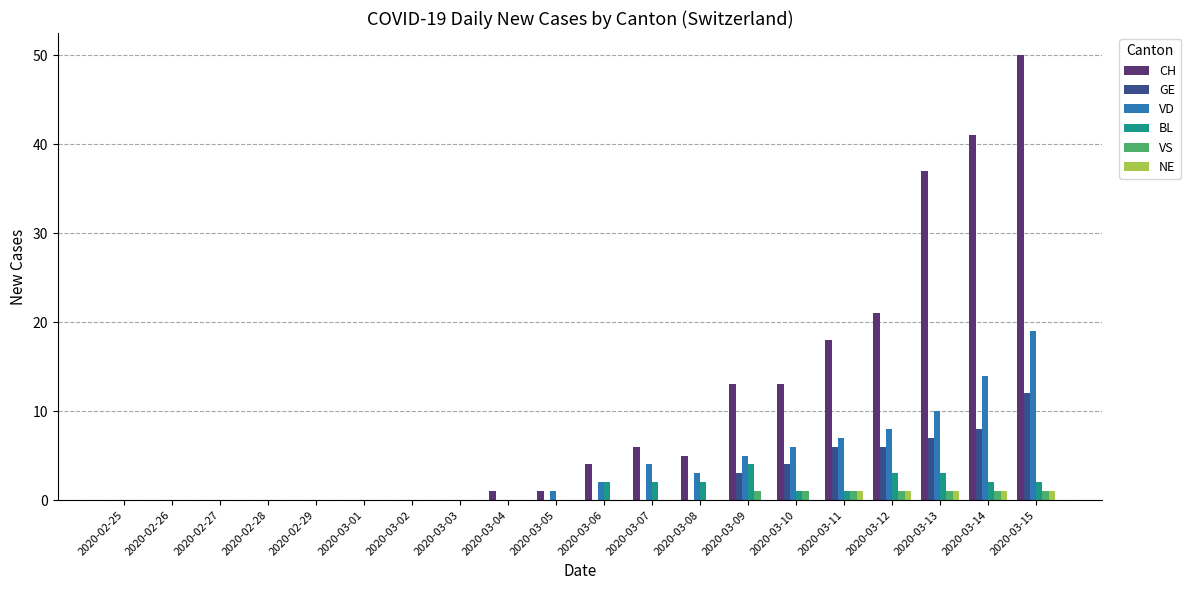

Reading left to right, transcribe all the data shown in this chart.

CH: 2020-02-25=0	2020-02-26=0	2020-02-27=0	2020-02-28=0	2020-02-29=0	2020-03-01=0	2020-03-02=0	2020-03-03=0	2020-03-04=1	2020-03-05=1	2020-03-06=4	2020-03-07=6	2020-03-08=5	2020-03-09=13	2020-03-10=13	2020-03-11=18	2020-03-12=21	2020-03-13=37	2020-03-14=41	2020-03-15=50
GE: 2020-02-25=0	2020-02-26=0	2020-02-27=0	2020-02-28=0	2020-02-29=0	2020-03-01=0	2020-03-02=0	2020-03-03=0	2020-03-04=0	2020-03-05=0	2020-03-06=0	2020-03-07=0	2020-03-08=0	2020-03-09=3	2020-03-10=4	2020-03-11=6	2020-03-12=6	2020-03-13=7	2020-03-14=8	2020-03-15=12
VD: 2020-02-25=0	2020-02-26=0	2020-02-27=0	2020-02-28=0	2020-02-29=0	2020-03-01=0	2020-03-02=0	2020-03-03=0	2020-03-04=0	2020-03-05=1	2020-03-06=2	2020-03-07=4	2020-03-08=3	2020-03-09=5	2020-03-10=6	2020-03-11=7	2020-03-12=8	2020-03-13=10	2020-03-14=14	2020-03-15=19
BL: 2020-02-25=0	2020-02-26=0	2020-02-27=0	2020-02-28=0	2020-02-29=0	2020-03-01=0	2020-03-02=0	2020-03-03=0	2020-03-04=0	2020-03-05=0	2020-03-06=2	2020-03-07=2	2020-03-08=2	2020-03-09=4	2020-03-10=1	2020-03-11=1	2020-03-12=3	2020-03-13=3	2020-03-14=2	2020-03-15=2
VS: 2020-02-25=0	2020-02-26=0	2020-02-27=0	2020-02-28=0	2020-02-29=0	2020-03-01=0	2020-03-02=0	2020-03-03=0	2020-03-04=0	2020-03-05=0	2020-03-06=0	2020-03-07=0	2020-03-08=0	2020-03-09=1	2020-03-10=1	2020-03-11=1	2020-03-12=1	2020-03-13=1	2020-03-14=1	2020-03-15=1
NE: 2020-02-25=0	2020-02-26=0	2020-02-27=0	2020-02-28=0	2020-02-29=0	2020-03-01=0	2020-03-02=0	2020-03-03=0	2020-03-04=0	2020-03-05=0	2020-03-06=0	2020-03-07=0	2020-03-08=0	2020-03-09=0	2020-03-10=0	2020-03-11=1	2020-03-12=1	2020-03-13=1	2020-03-14=1	2020-03-15=1